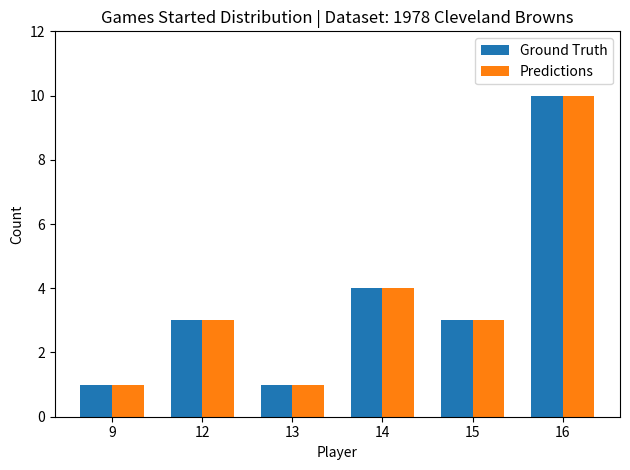

What is the minimum value shown in the chart?

1